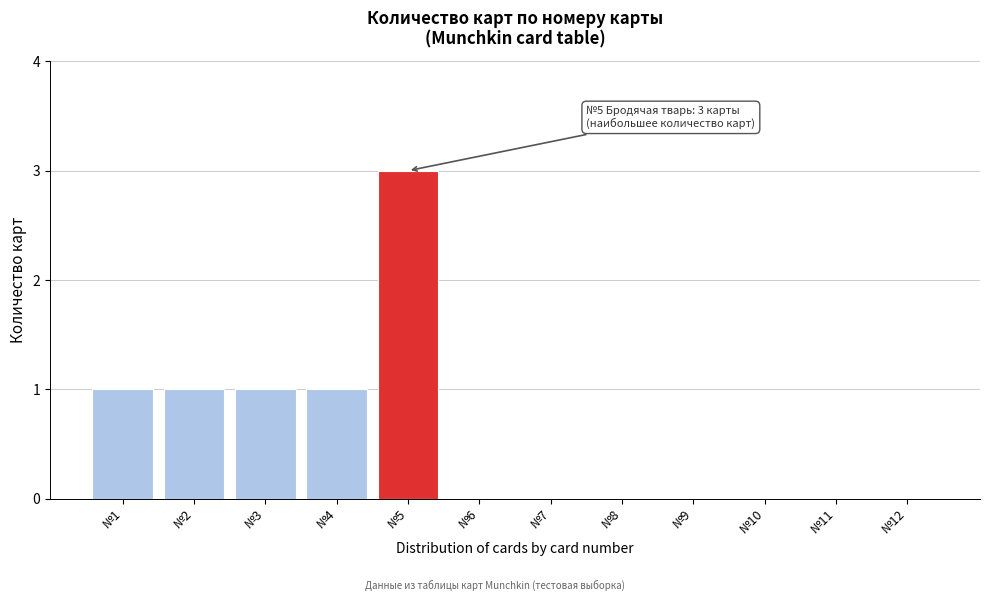

Reading left to right, transcribe all the data shown in this chart.

№1=1	№2=1	№3=1	№4=1	№5=3	№6=0	№7=0	№8=0	№9=0	№10=0	№11=0	№12=0